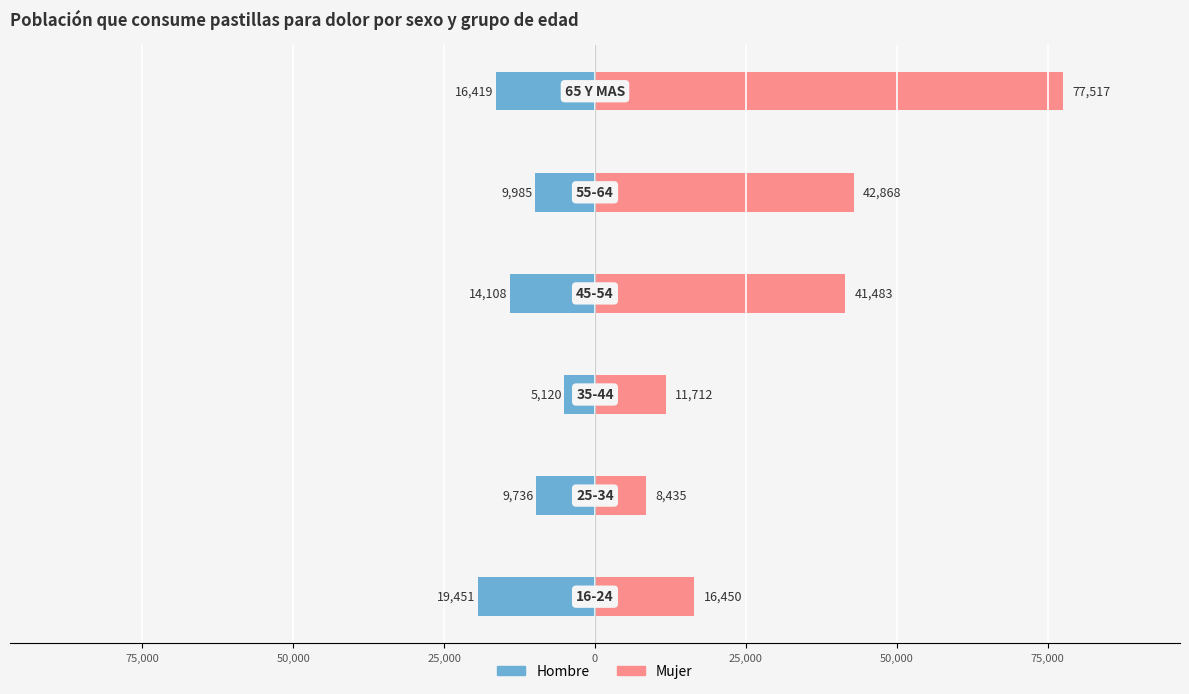

How many bars are there in total?

12